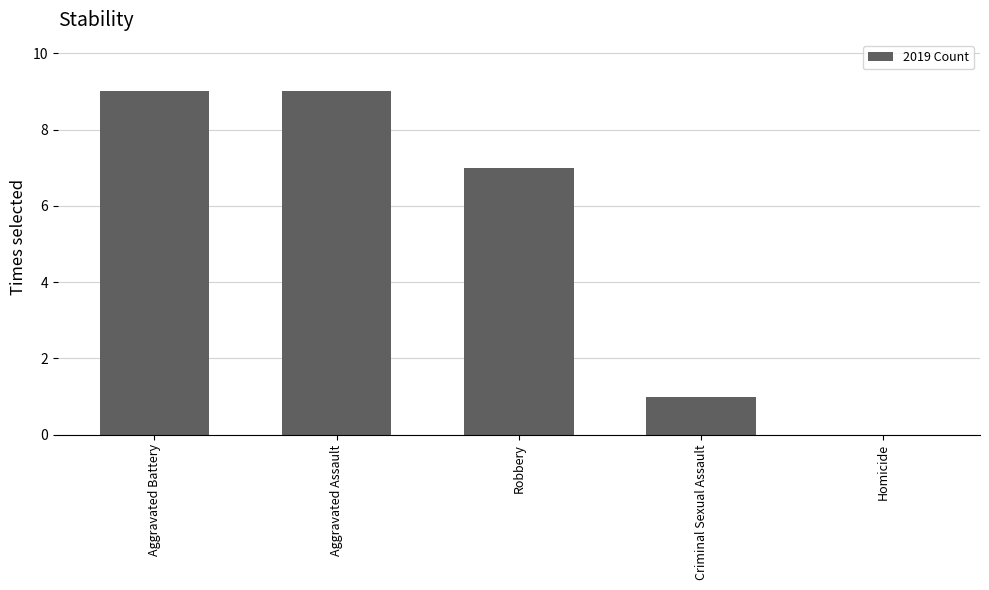

Read the value at Robbery.

7